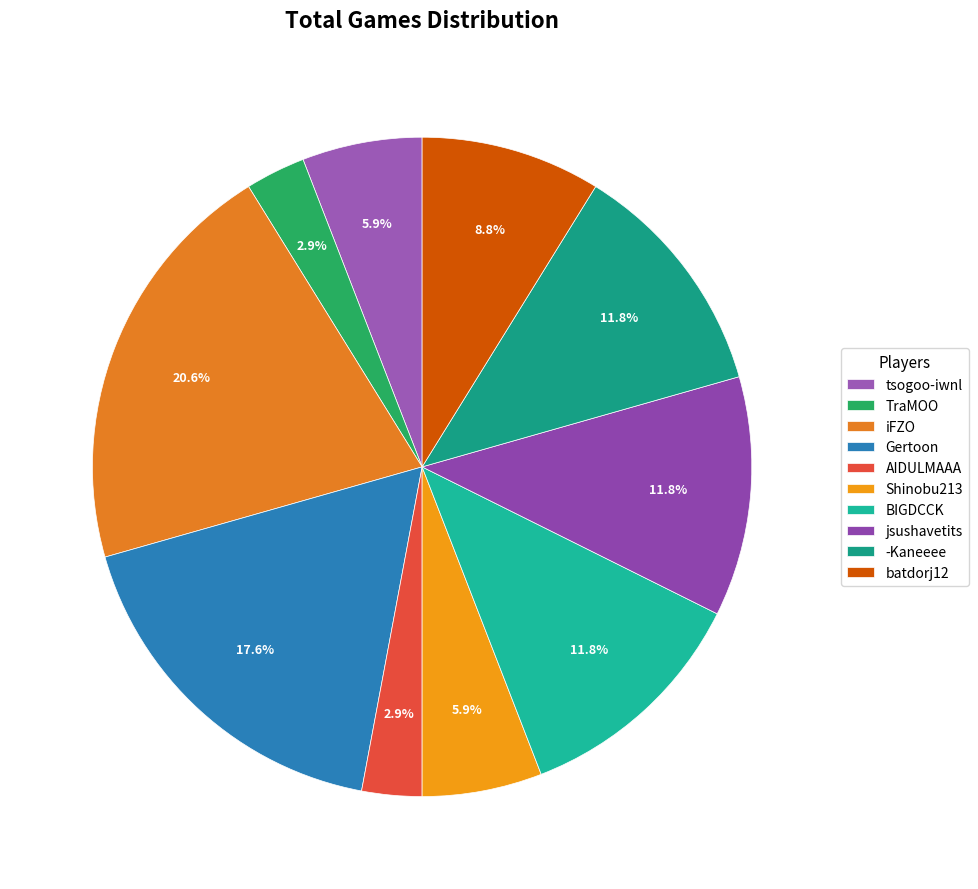

To the nearest percent, what is the average slice percentage?

10%